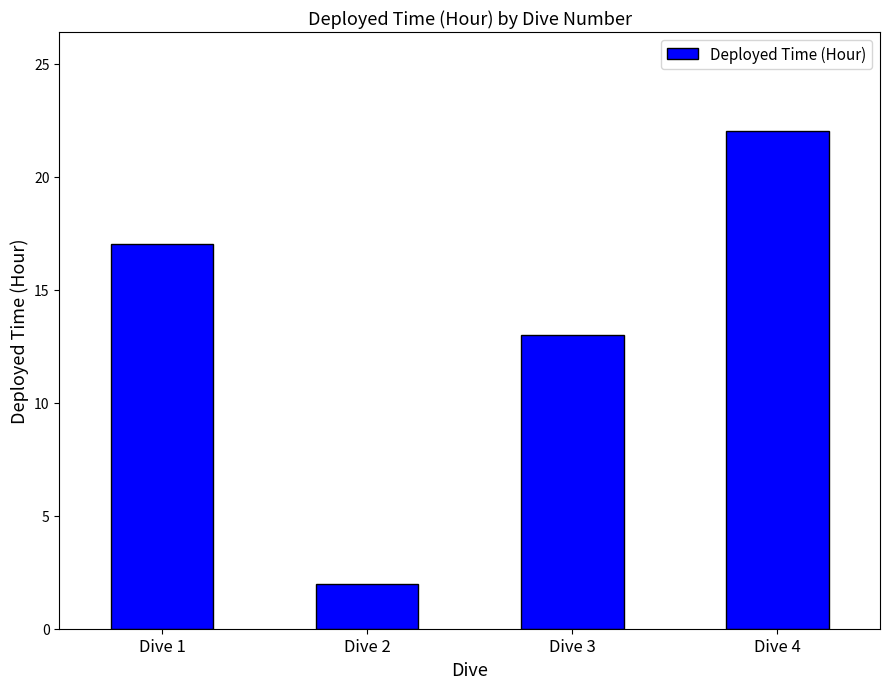

Reading right to left, what are all the values shown in this chart?

22	13	2	17